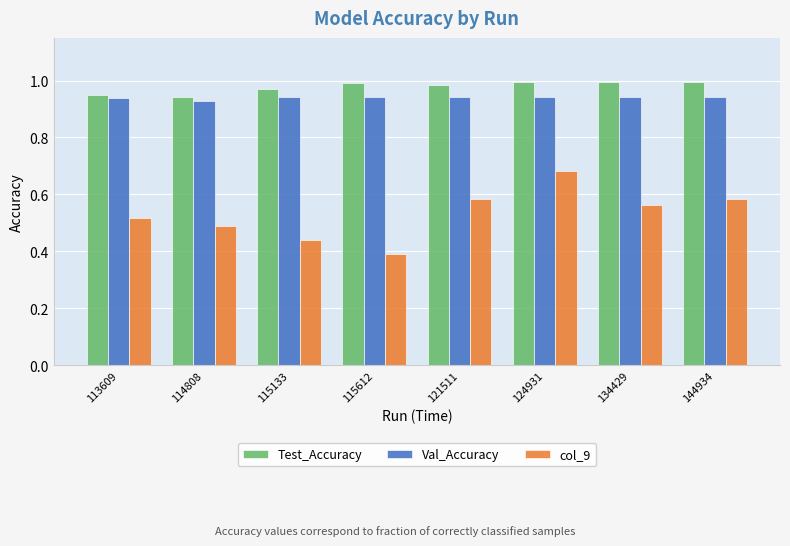

Which series has the largest total across all categories?

Test_Accuracy